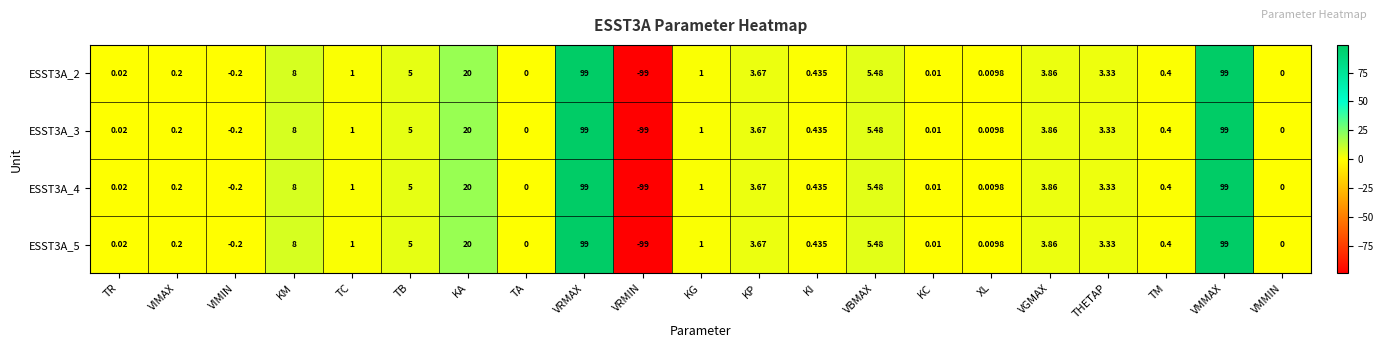

At which label does ESST3A_3 first exceed 1?

KM